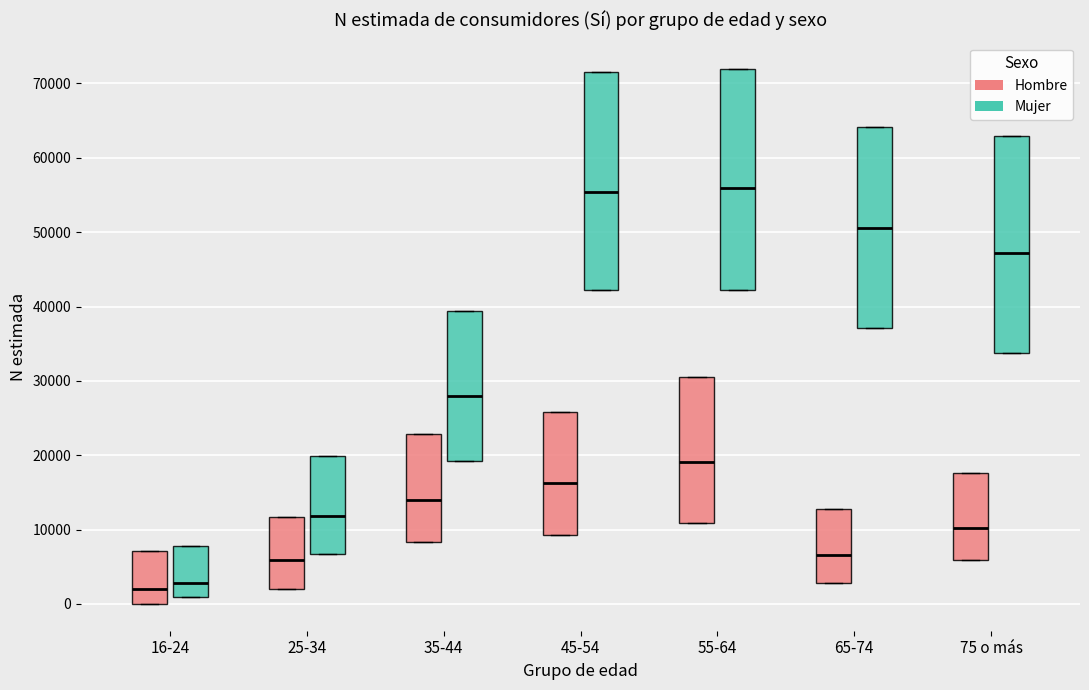

Reading left to right, transcribe this box plot: for each box, give where its median line is, the range the box spans, and where its two whiskers end, as read against the y-axis. The values are not printed on the chart, so give them approximately, as read against the axis.

16-24 (Hombre): median 2000, box 0 to 7000, whiskers 0 to 7000
16-24 (Mujer): median 3000, box 1000 to 8000, whiskers 1000 to 8000
25-34 (Hombre): median 6000, box 2000 to 12000, whiskers 2000 to 12000
25-34 (Mujer): median 12000, box 7000 to 20000, whiskers 7000 to 20000
35-44 (Hombre): median 14000, box 8000 to 23000, whiskers 8000 to 23000
35-44 (Mujer): median 28000, box 19000 to 39000, whiskers 19000 to 39000
45-54 (Hombre): median 16000, box 9000 to 26000, whiskers 9000 to 26000
45-54 (Mujer): median 55000, box 42000 to 72000, whiskers 42000 to 72000
55-64 (Hombre): median 19000, box 11000 to 31000, whiskers 11000 to 31000
55-64 (Mujer): median 56000, box 42000 to 72000, whiskers 42000 to 72000
65-74 (Hombre): median 7000, box 3000 to 13000, whiskers 3000 to 13000
65-74 (Mujer): median 51000, box 37000 to 64000, whiskers 37000 to 64000
75 o más (Hombre): median 10000, box 6000 to 18000, whiskers 6000 to 18000
75 o más (Mujer): median 47000, box 34000 to 63000, whiskers 34000 to 63000